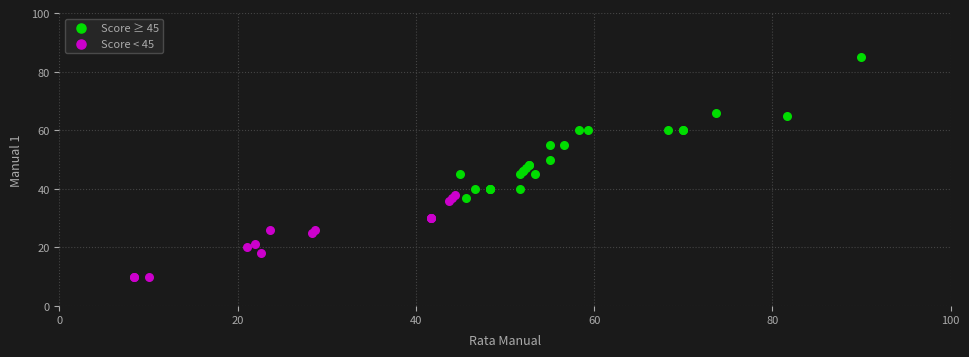

Which series reaches the minimum Y coordinate?

Score < 45